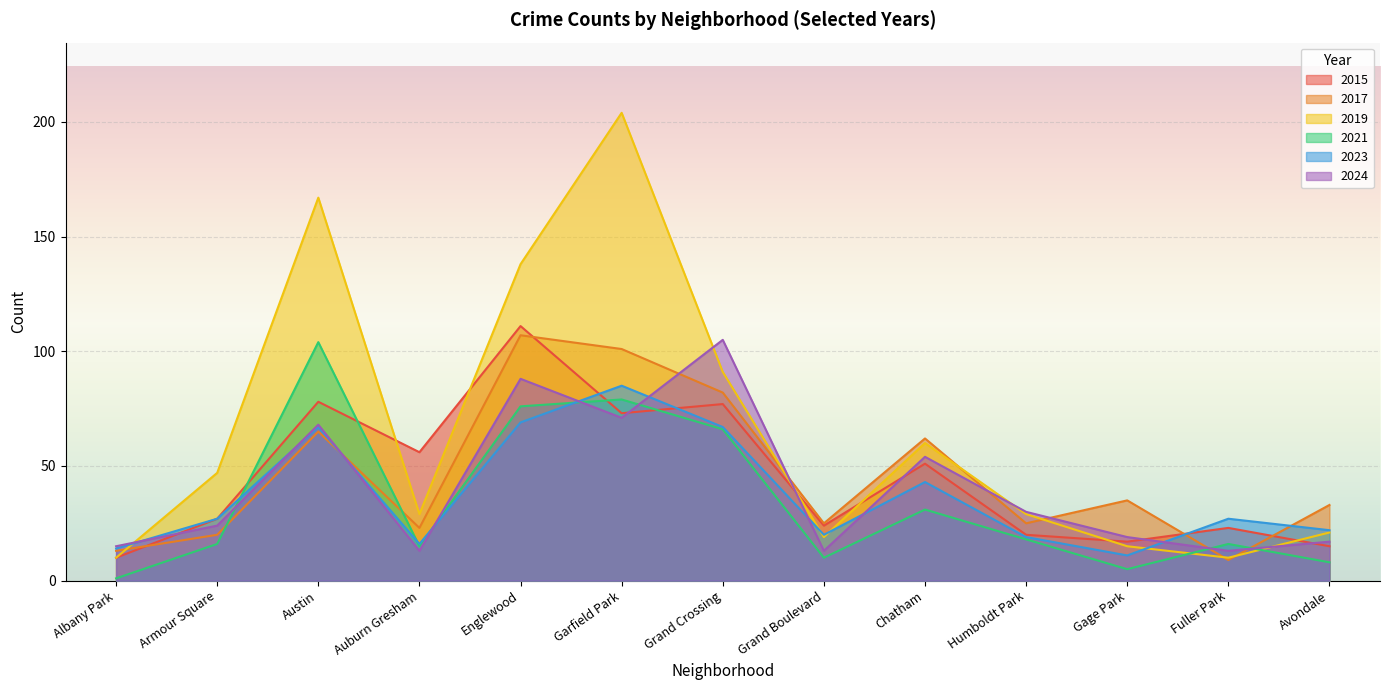

What position from the left is Humboldt Park?

10